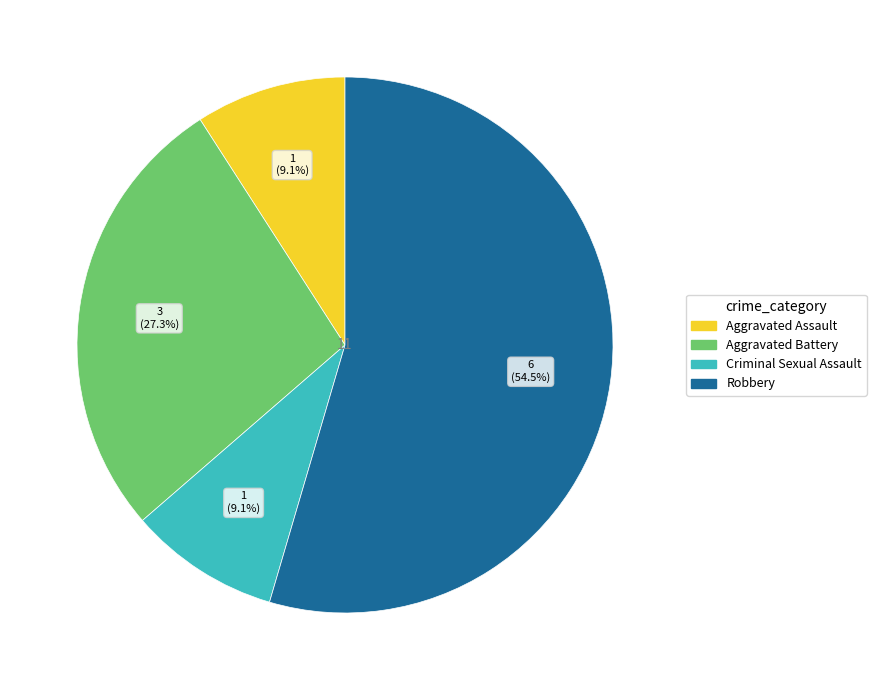

Which category has the biggest portion of the pie?

Robbery